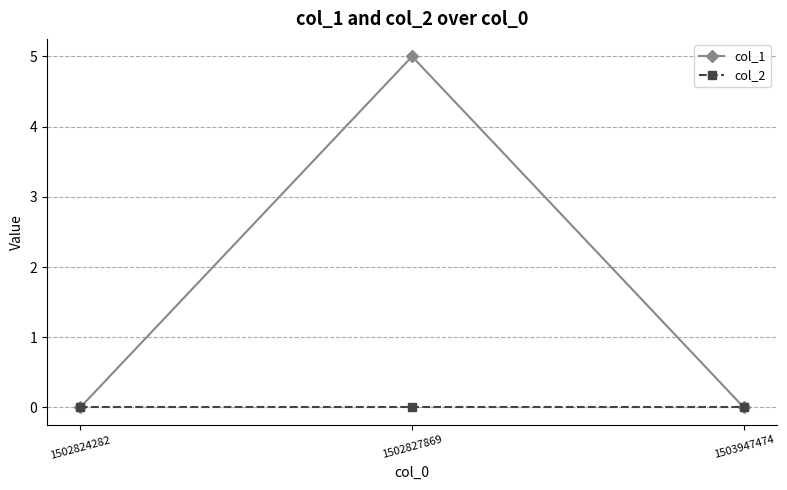

What is the average value of the col_1 series?

2